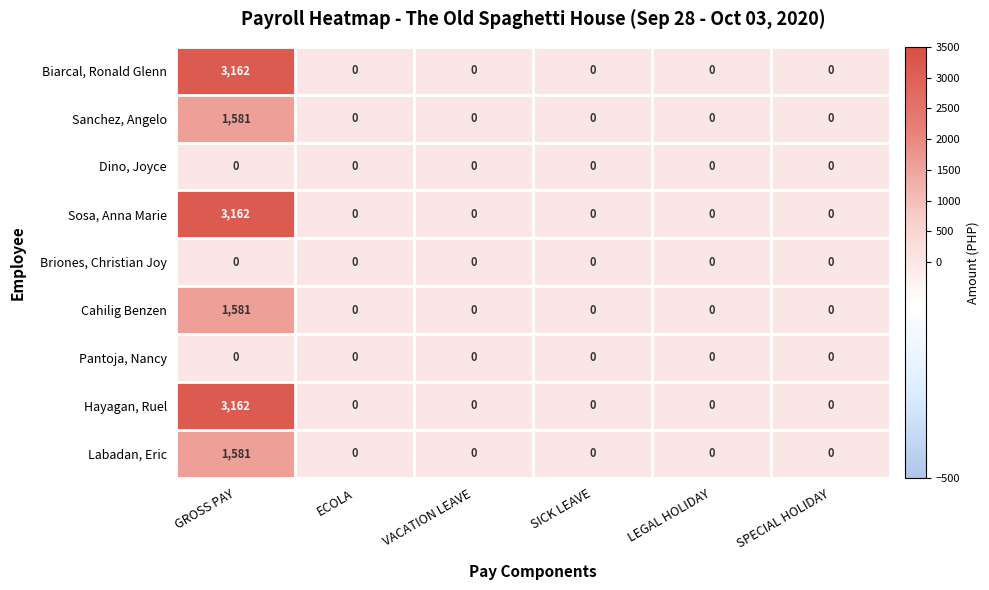

At which category is the sum across all series the highest?

GROSS PAY